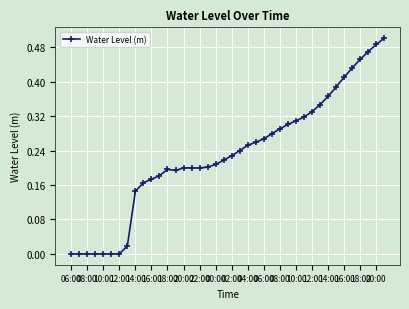

What is the sum of all values?

9.2